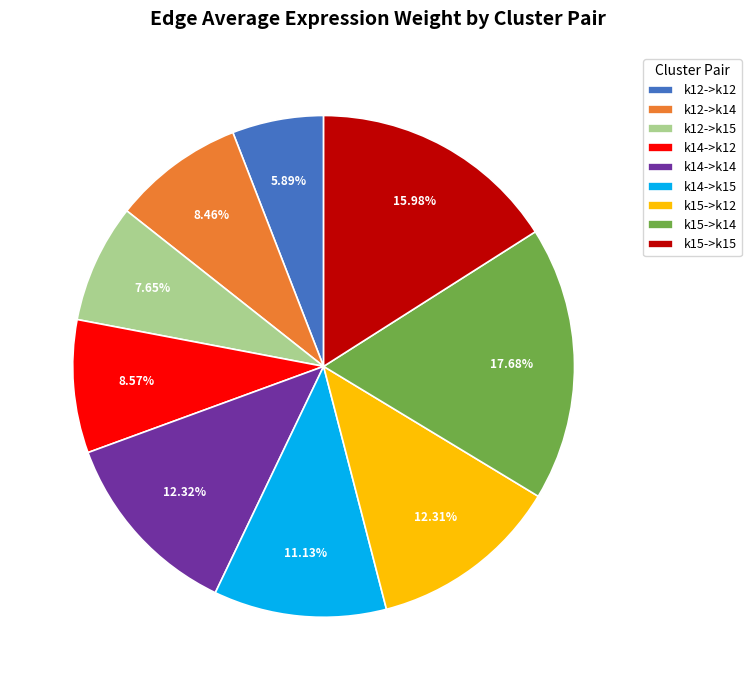

Is it true that k15->k12 is 20% of the pie?

False